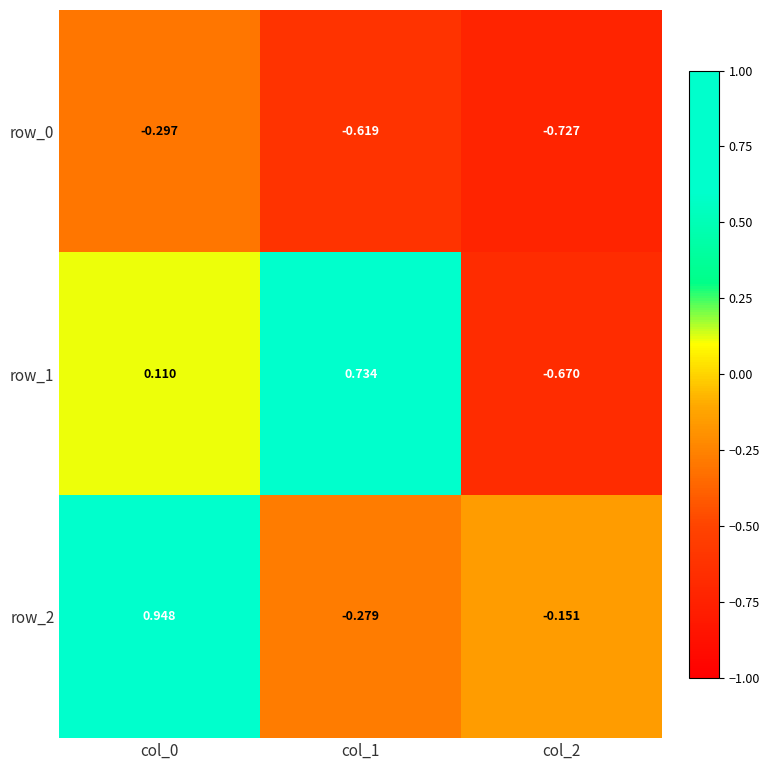

What is the sum of the row_0 values at col_1 and col_0?

-0.9